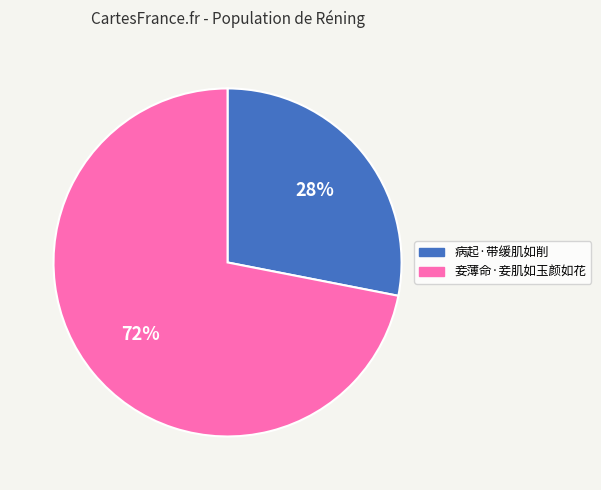

Do 病起·带缓肌如削 and 妾薄命·妾肌如玉颜如花 together represent more than half of the pie?

Yes